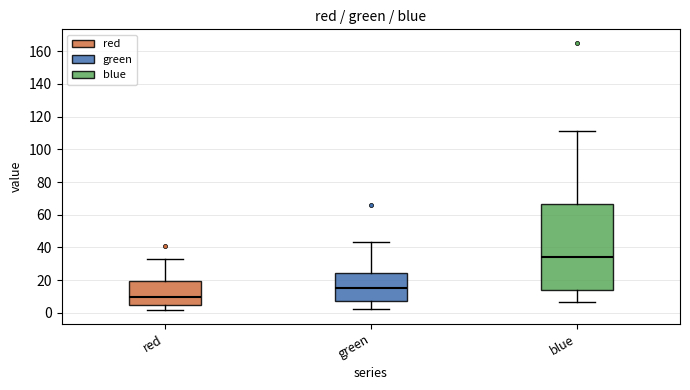

Which box is the tallest, from its lower edge to its upper edge?

blue